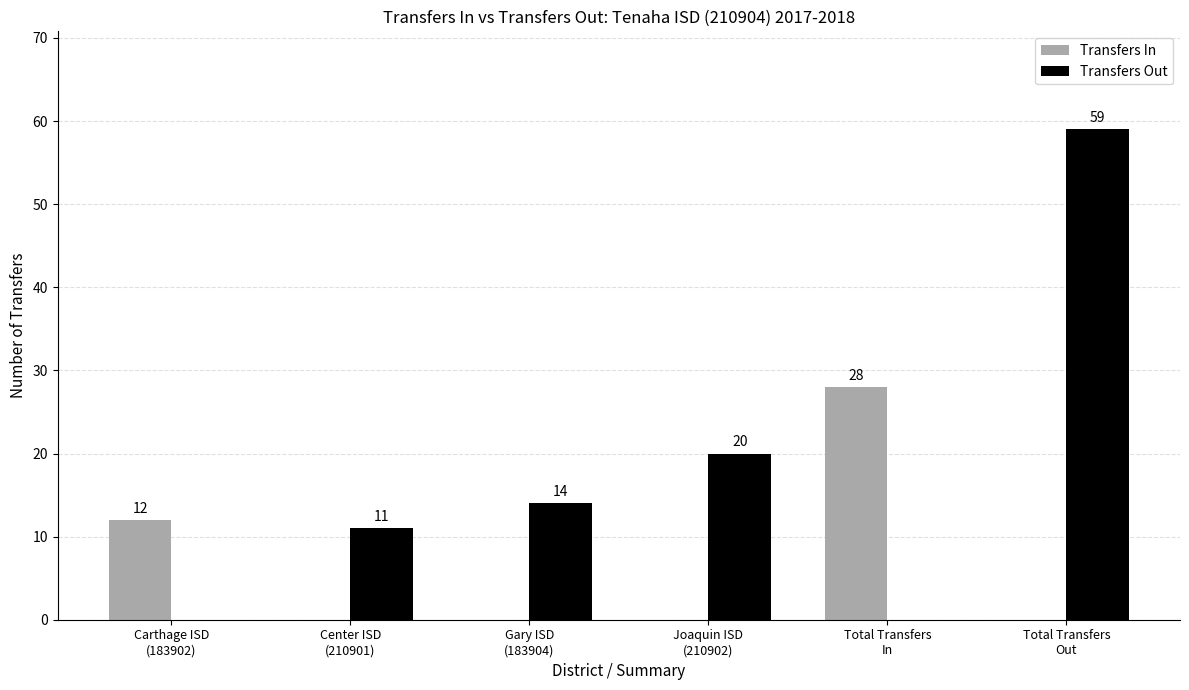

Where is Transfers Out nearest to the value 29?

Joaquin ISD
(210902)